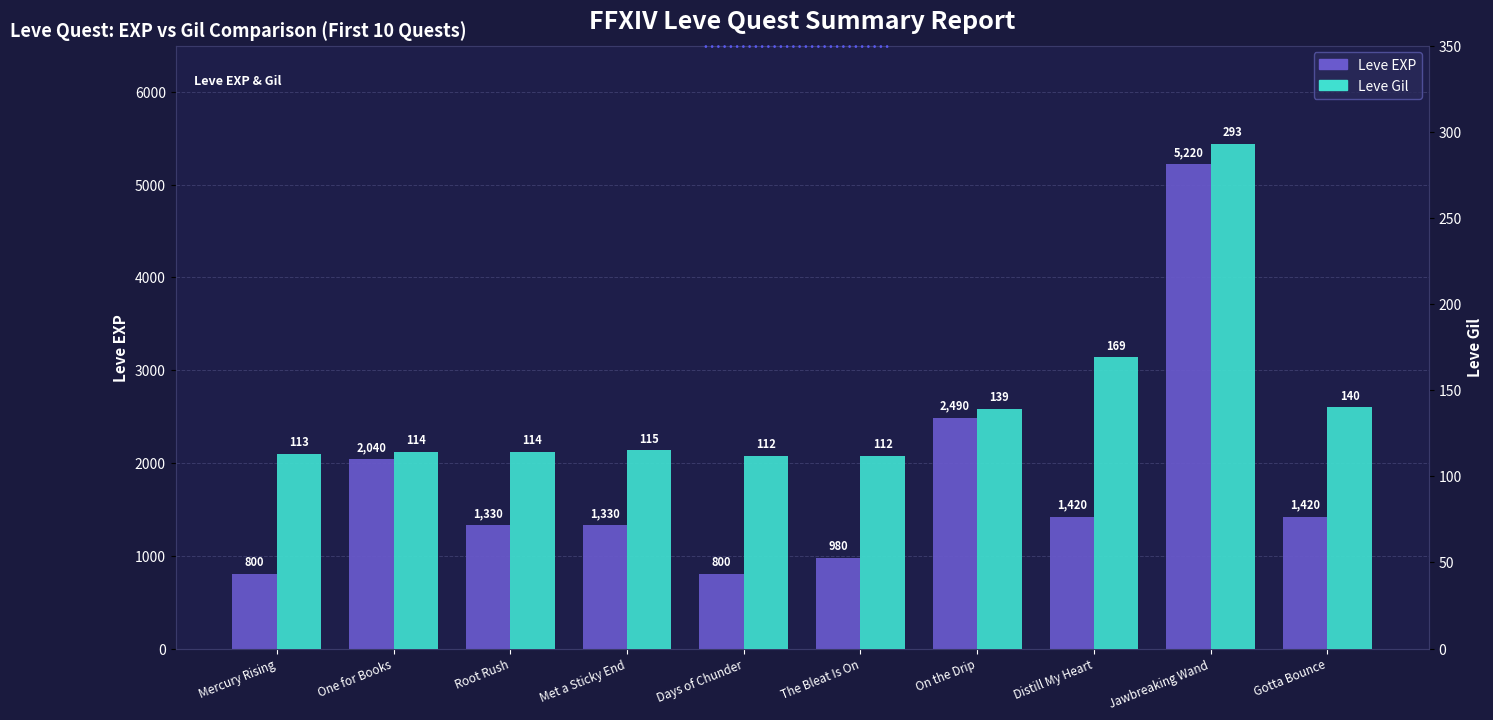

Does the chart contain any negative values?

No